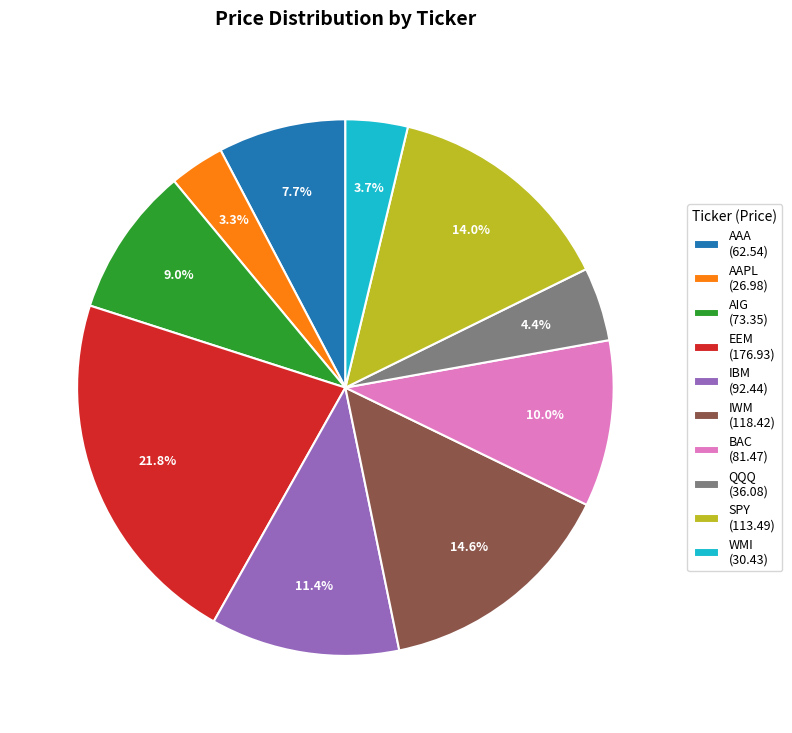

True or false: EEM accounts for 9% of the total.

False